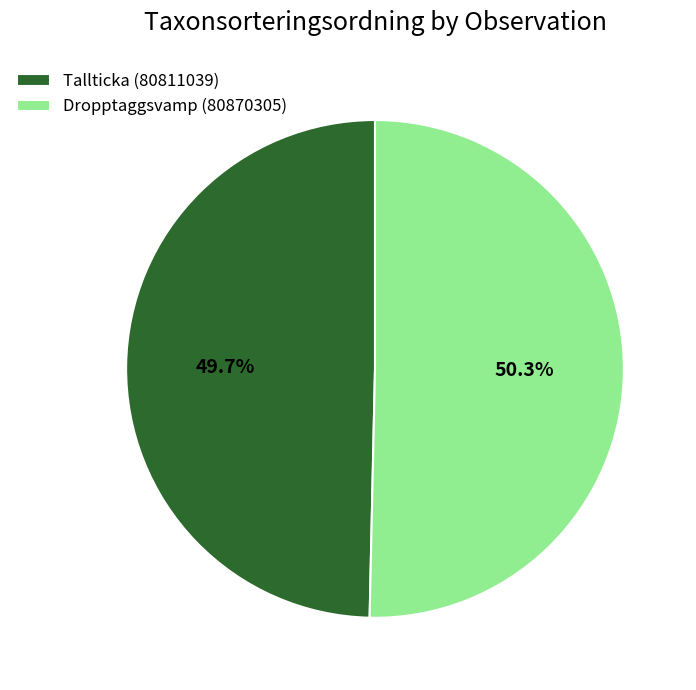

Is it true that Tallticka (80811039) is 58% of the pie?

False